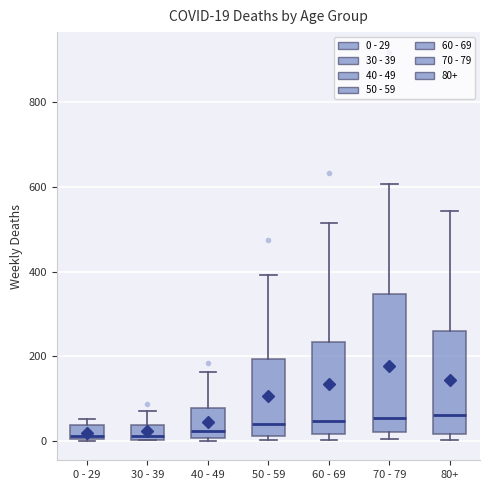

Comparing the boxes themselves (not the whiskers), which one is the tallest?

70 - 79